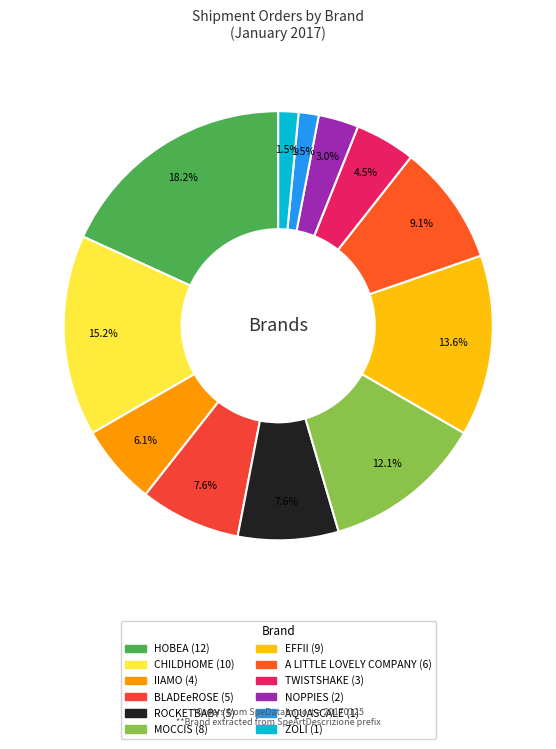

True or false: ROCKETBABY accounts for 14% of the total.

False